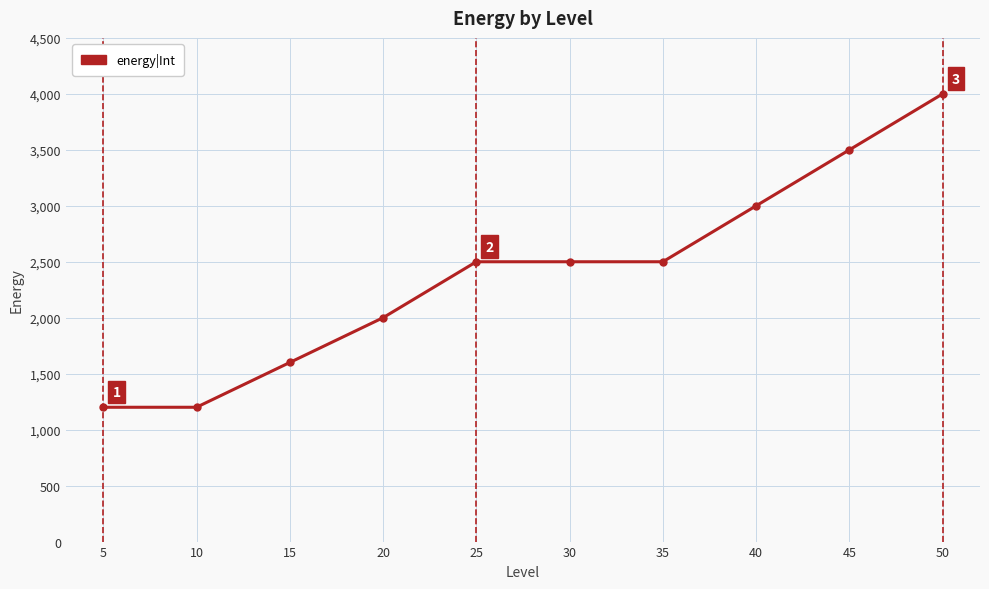

What is the ratio of the value at 30 to the value at 25?

1.0